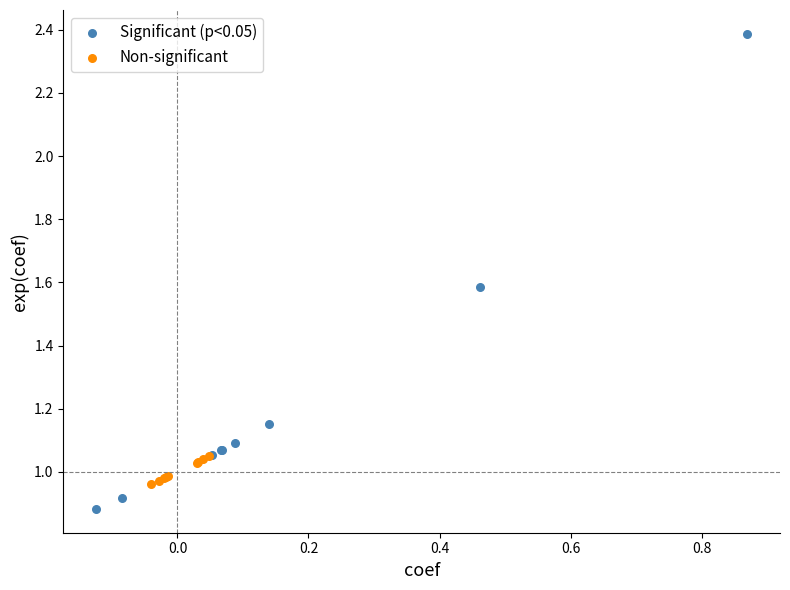

Which series has the widest spread of Y values?

Significant (p<0.05)